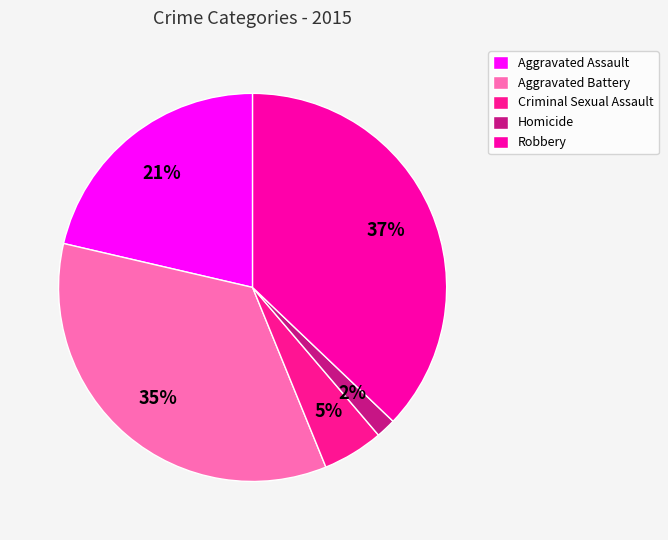

Which slice is the largest?

Robbery